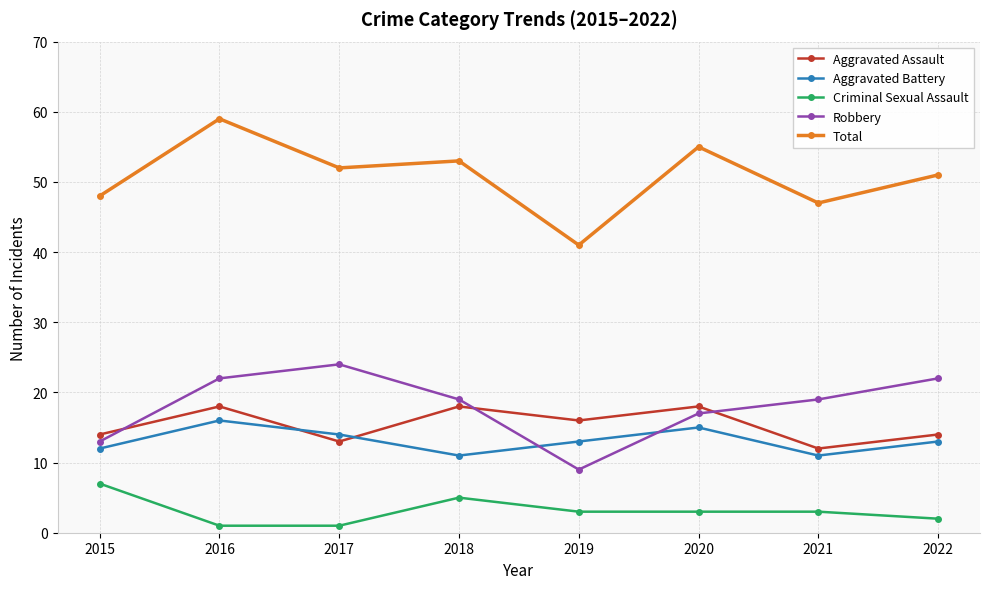

Reading left to right, extract all data points from this chart.

Aggravated Assault: 2015=14	2016=18	2017=13	2018=18	2019=16	2020=18	2021=12	2022=14
Aggravated Battery: 2015=12	2016=16	2017=14	2018=11	2019=13	2020=15	2021=11	2022=13
Criminal Sexual Assault: 2015=7	2016=1	2017=1	2018=5	2019=3	2020=3	2021=3	2022=2
Robbery: 2015=13	2016=22	2017=24	2018=19	2019=9	2020=17	2021=19	2022=22
Total: 2015=48	2016=59	2017=52	2018=53	2019=41	2020=55	2021=47	2022=51